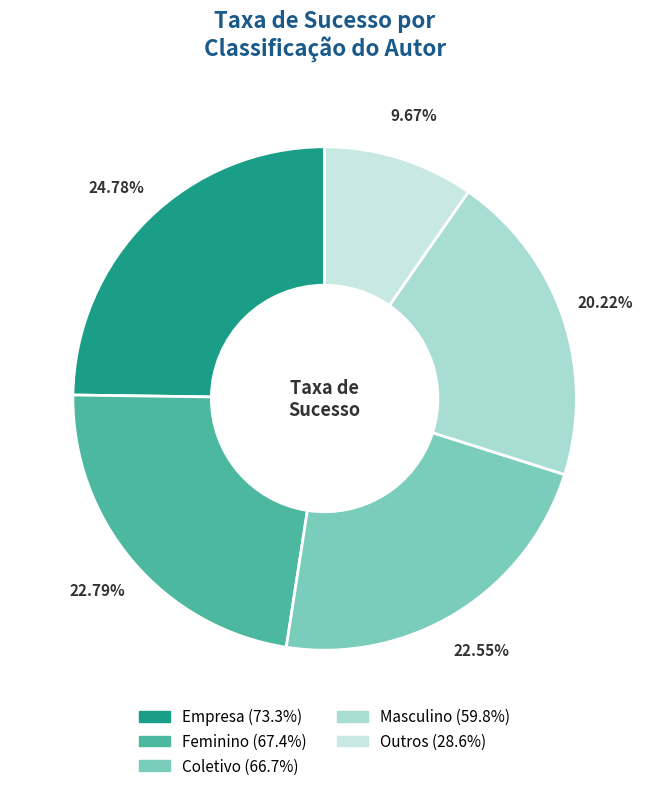

Do Outros and Coletivo together represent more than half of the pie?

No